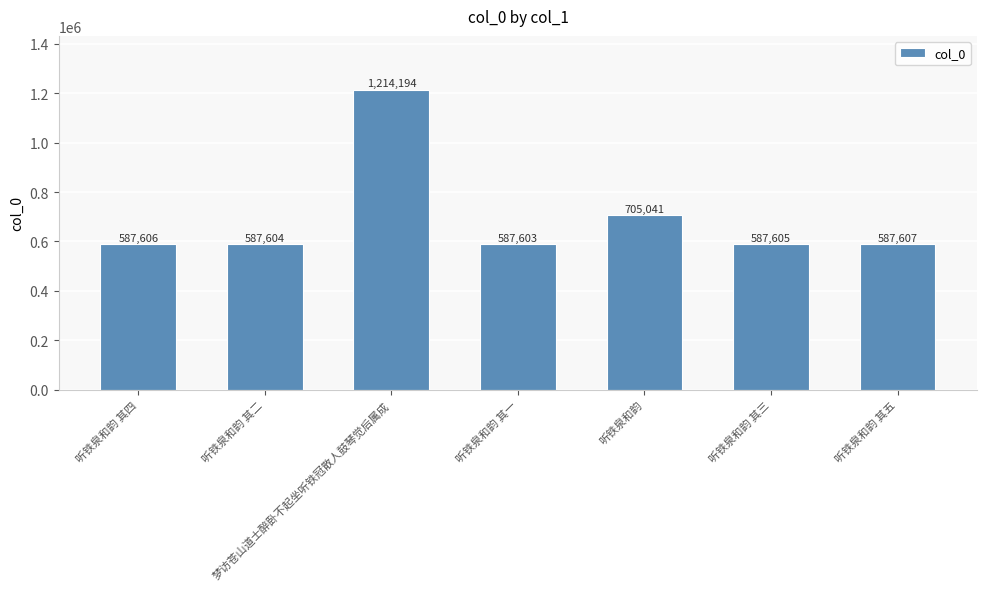

List the labels in order of value, largest first.

梦访苍山道士醉卧不起坐听铁冠散人鼓琴觉后属成, 听铁泉和韵, 听铁泉和韵 其五, 听铁泉和韵 其四, 听铁泉和韵 其三, 听铁泉和韵 其二, 听铁泉和韵 其一